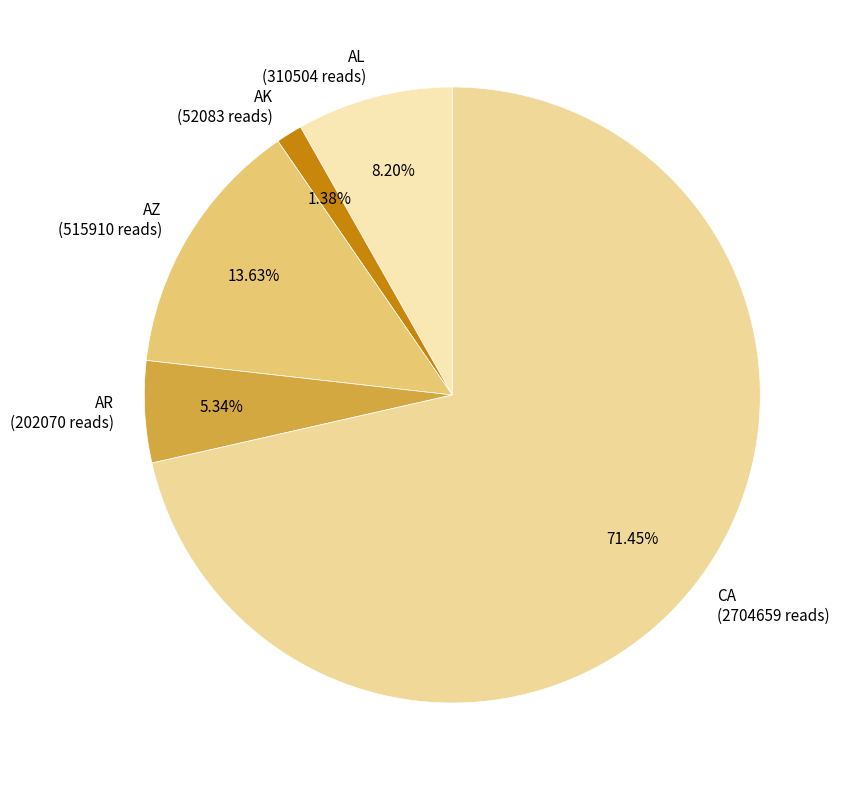

Between AR and AK, which is larger?

AR